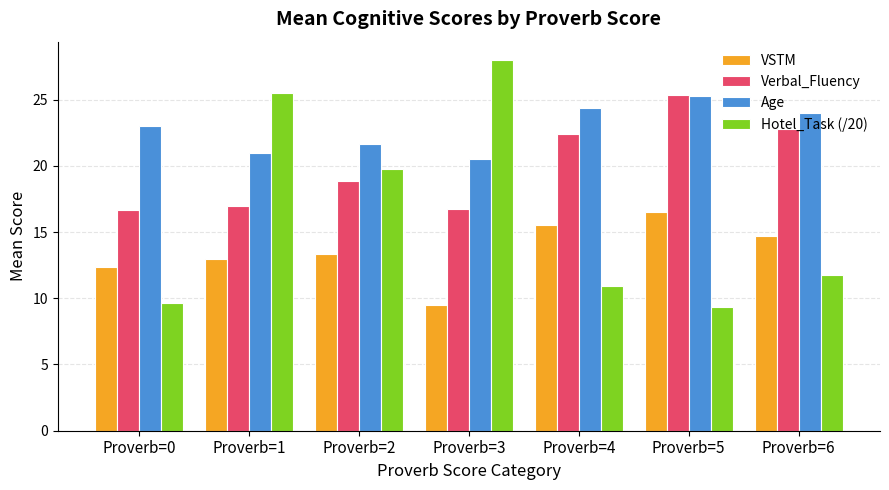

What value does the Age series have at Proverb=2?

21.7